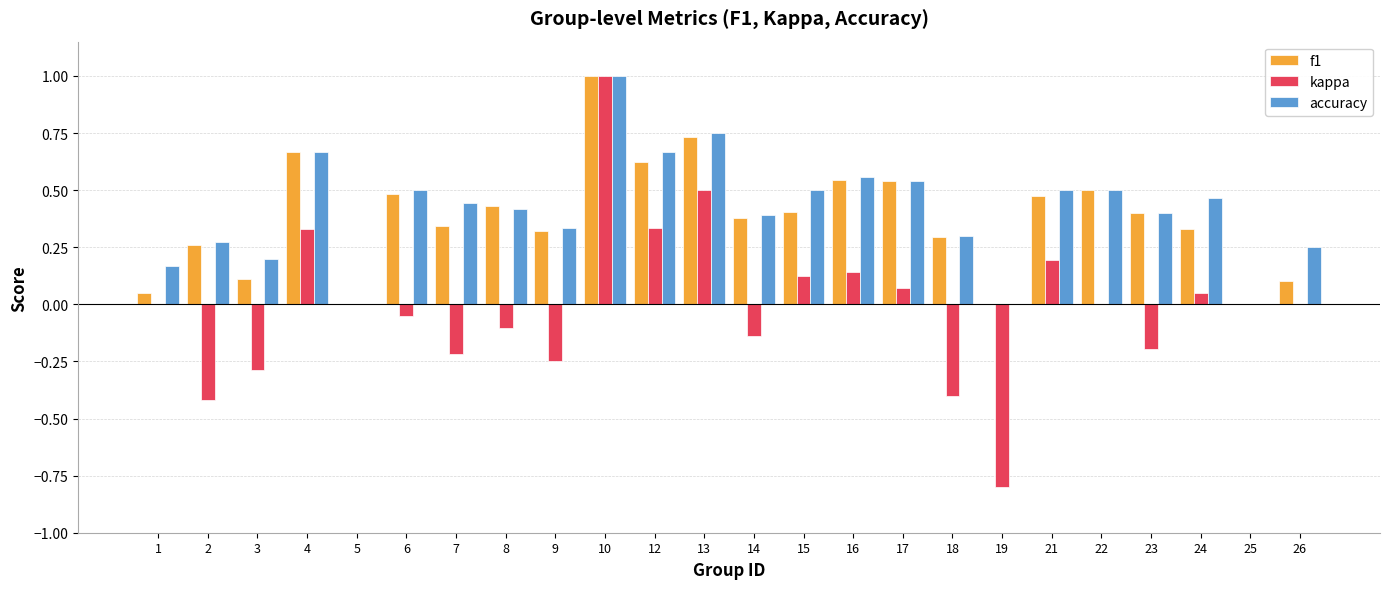

What is the sum of all accuracy values?

9.8